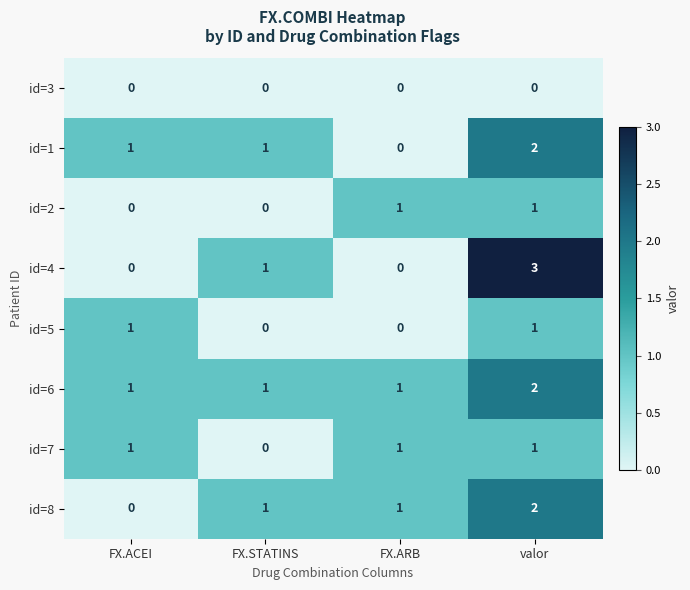

What is the spread (max minus min) of values at valor?

3